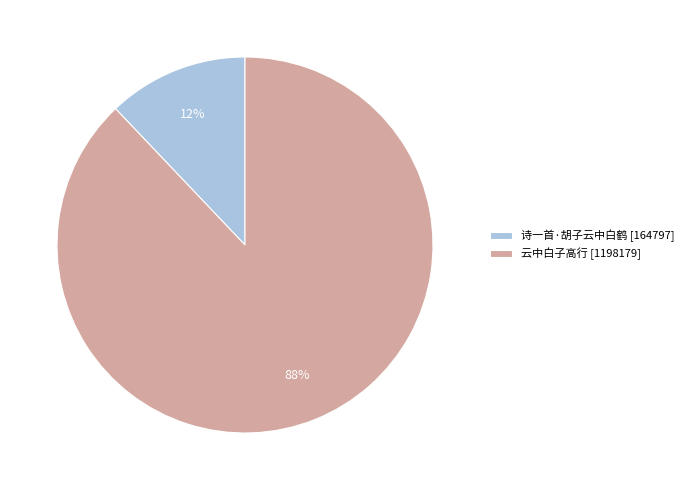

How many slices are in this pie chart?

2